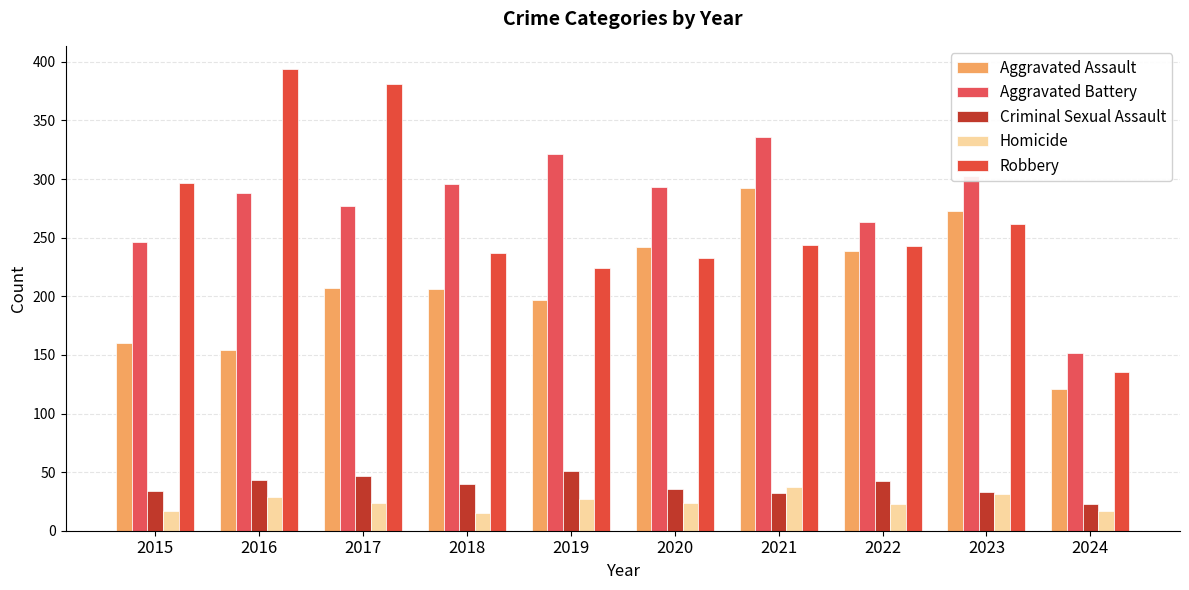

What is the difference between the Aggravated Battery values at 2018 and 2017?

19